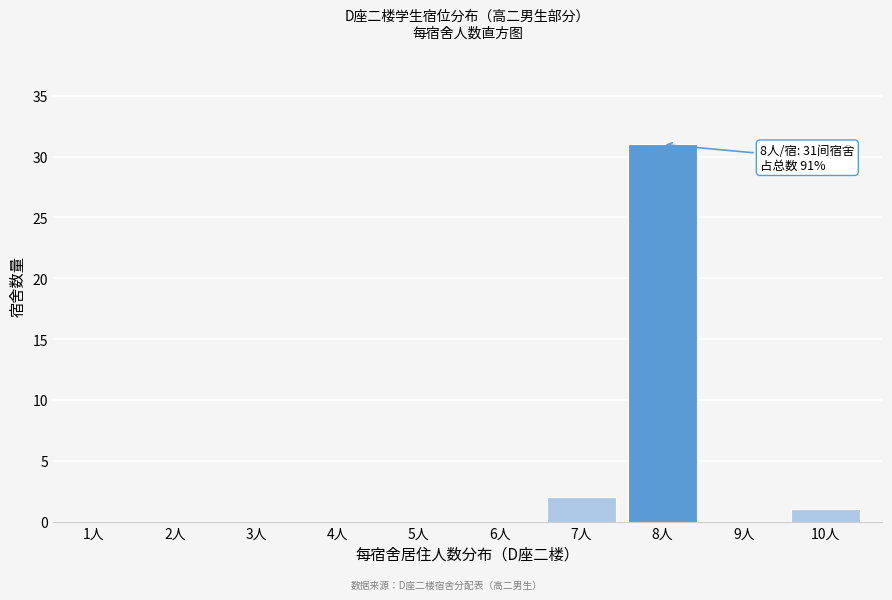

Reading left to right, what are all the values shown in this chart?

1人=0	2人=0	3人=0	4人=0	5人=0	6人=0	7人=2	8人=31	9人=0	10人=1